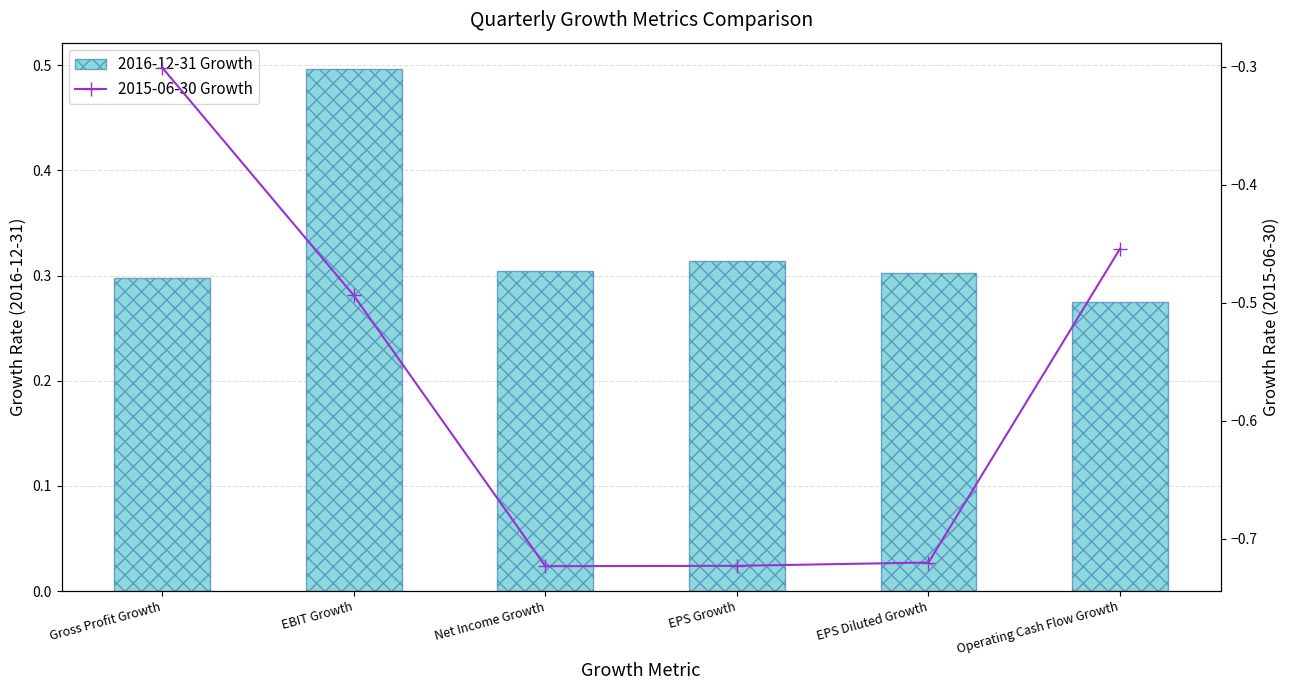

Reading right to left, list all the values displayed in this chart.

2016-12-31 Growth (Bar): Operating Cash Flow Growth=0.3	EPS Diluted Growth=0.3	EPS Growth=0.3	Net Income Growth=0.3	EBIT Growth=0.5	Gross Profit Growth=0.3
2015-06-30 Growth (Line): Operating Cash Flow Growth=-0.5	EPS Diluted Growth=-0.7	EPS Growth=-0.7	Net Income Growth=-0.7	EBIT Growth=-0.5	Gross Profit Growth=-0.3